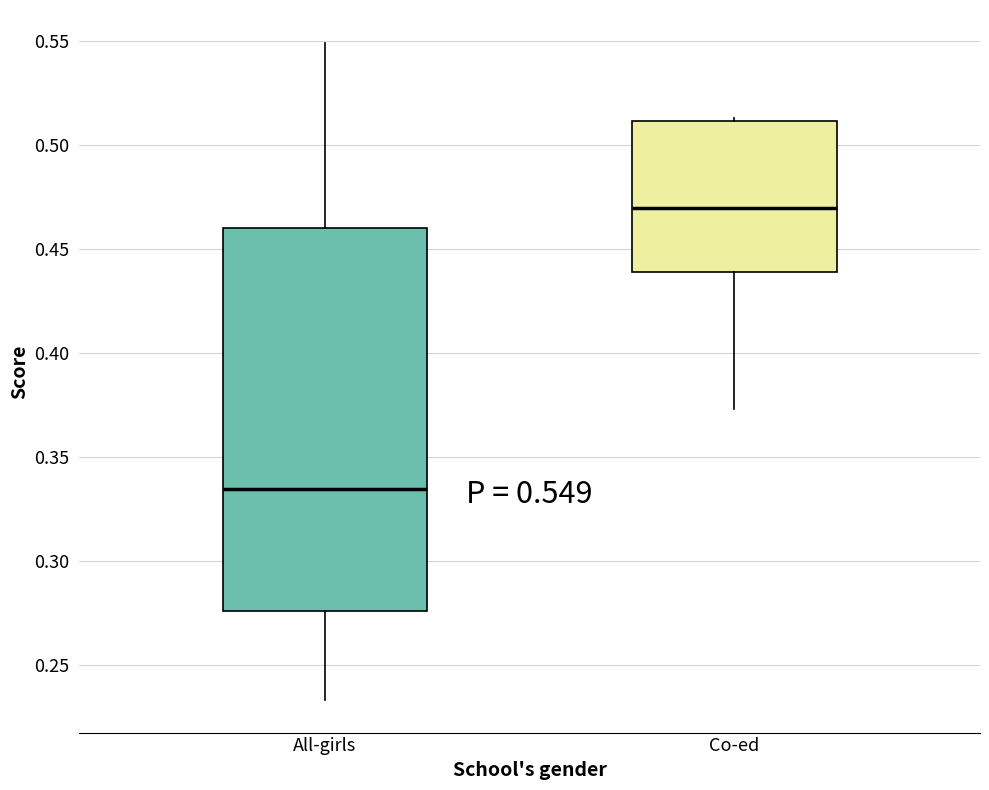

Which box has the highest median line?

Co-ed